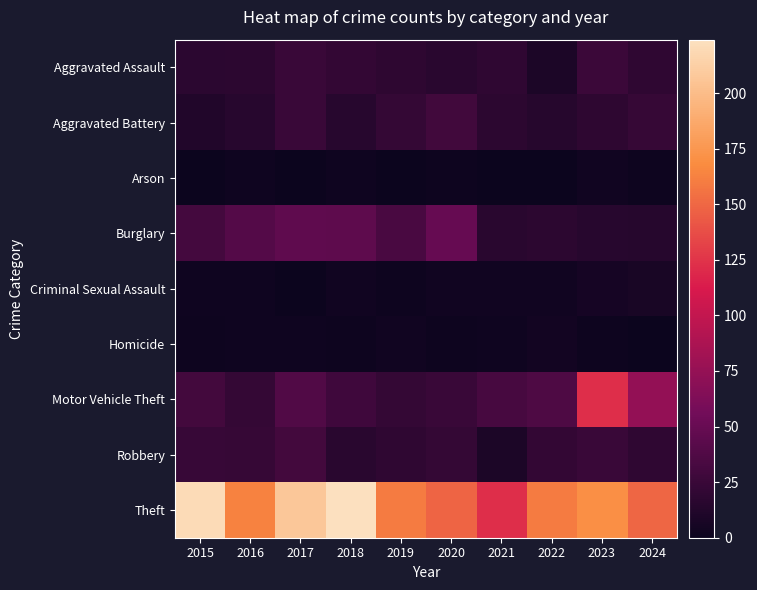

Which series has the largest total across all categories?

Theft